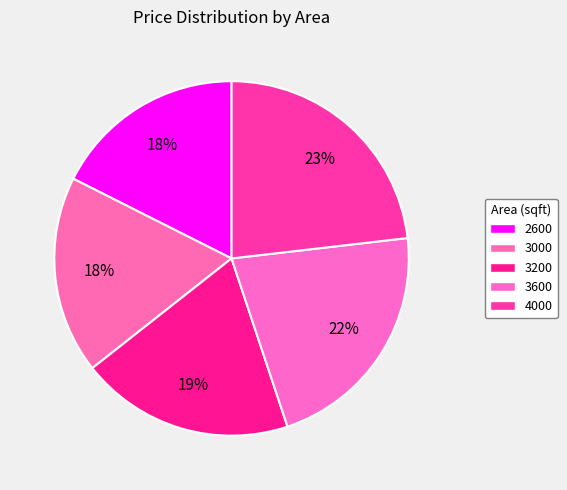

How many segments does this pie chart have?

5